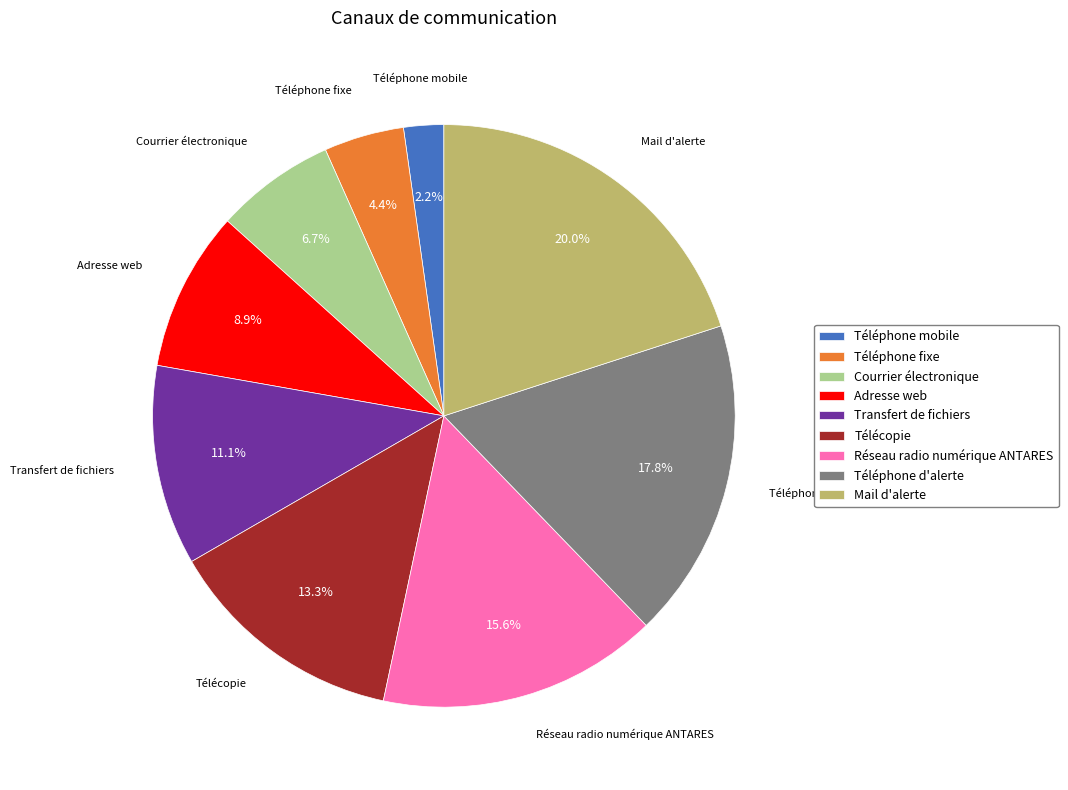

Combined, what portion of the pie is Téléphone mobile and Réseau radio numérique ANTARES?

17.8%